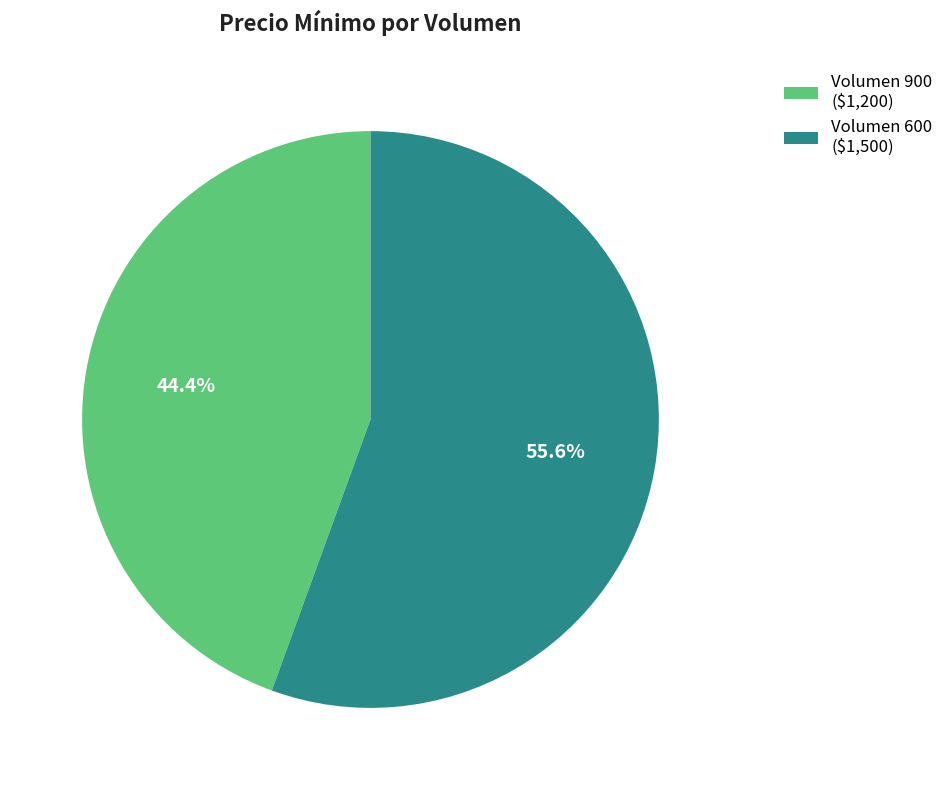

Which slice is the largest?

Volumen 600 ($1,500)